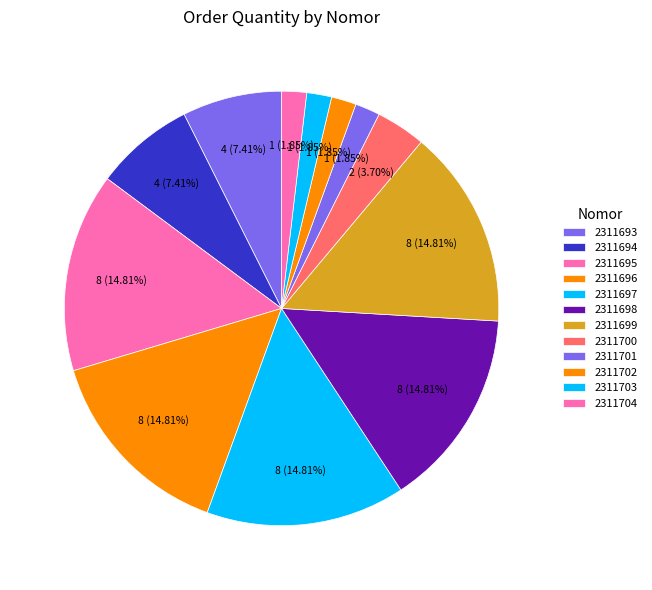

The 2311700 slice represents 4% of the pie. True or false?

True